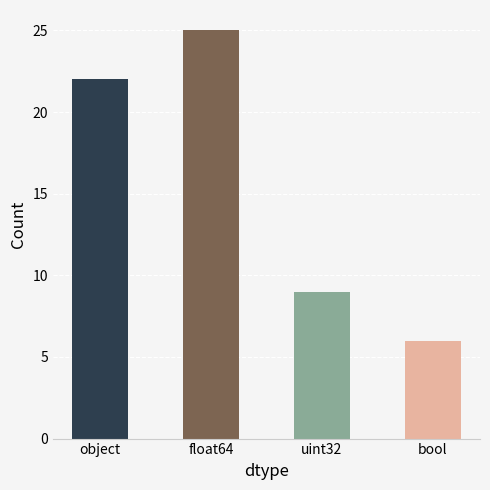

What is the value of the 2nd bar from the left?

25